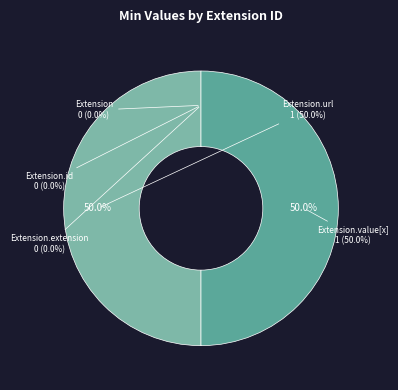

Which slice is the smallest?

Extension